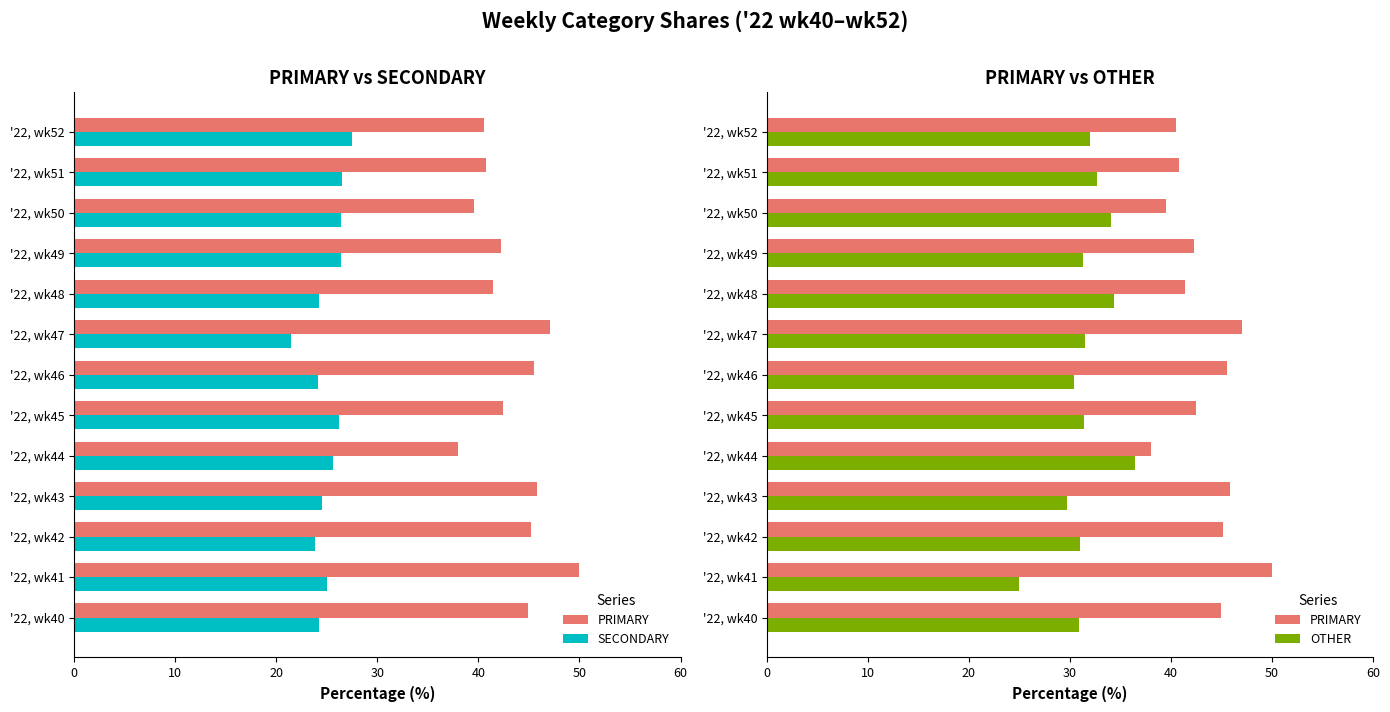

The value of OTHER at '22, wk40 is 30.9. True or false?

True